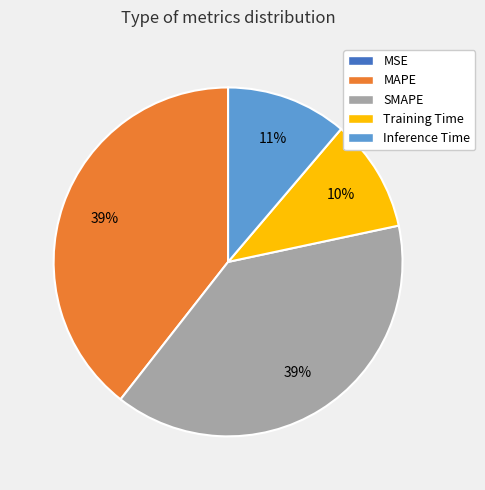

Is it true that SMAPE is 39% of the pie?

True